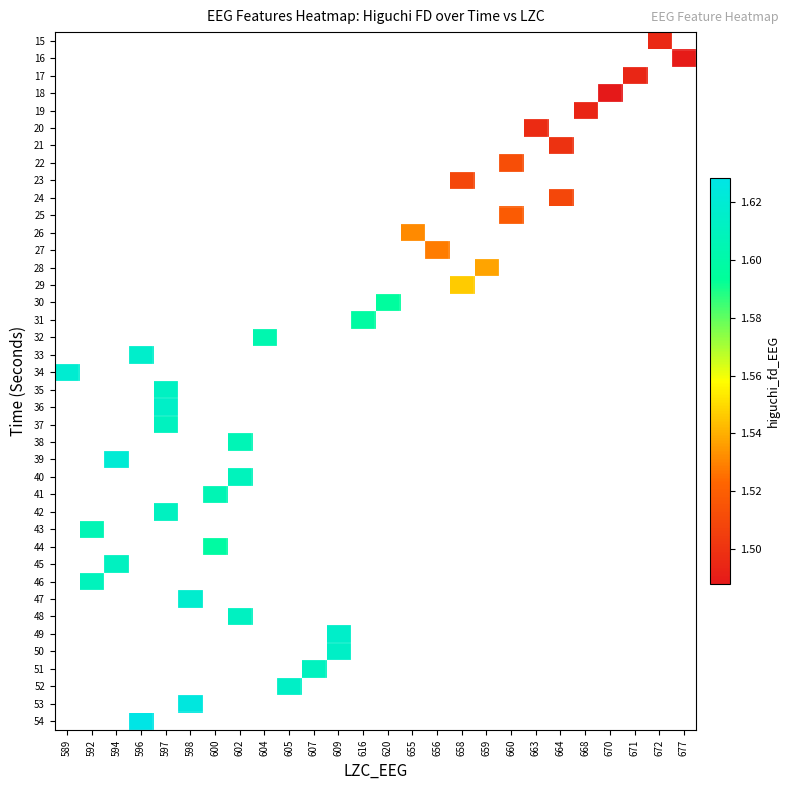

Is the value of row_39 at 594 greater than the value of row_26 at 609?

No